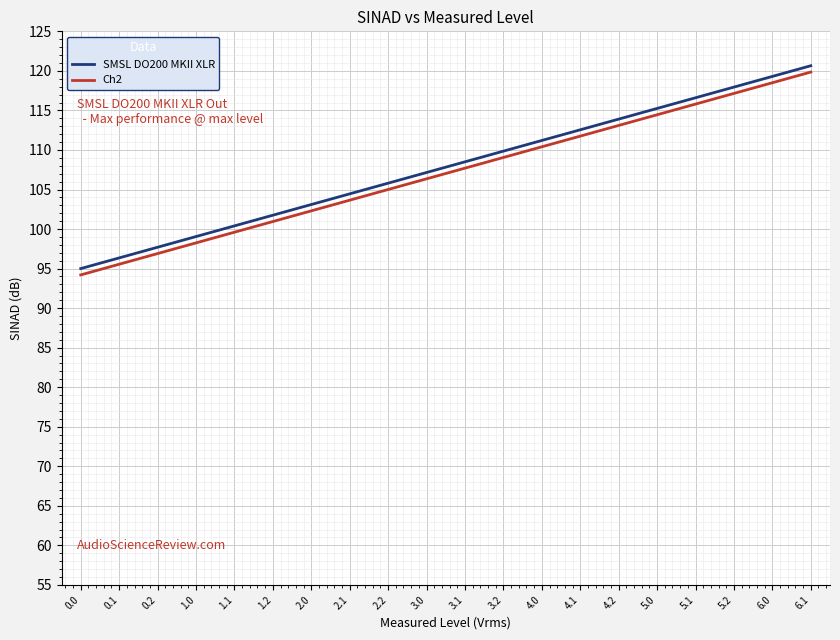

Which category has the highest value in the Ch2 series?

6.1